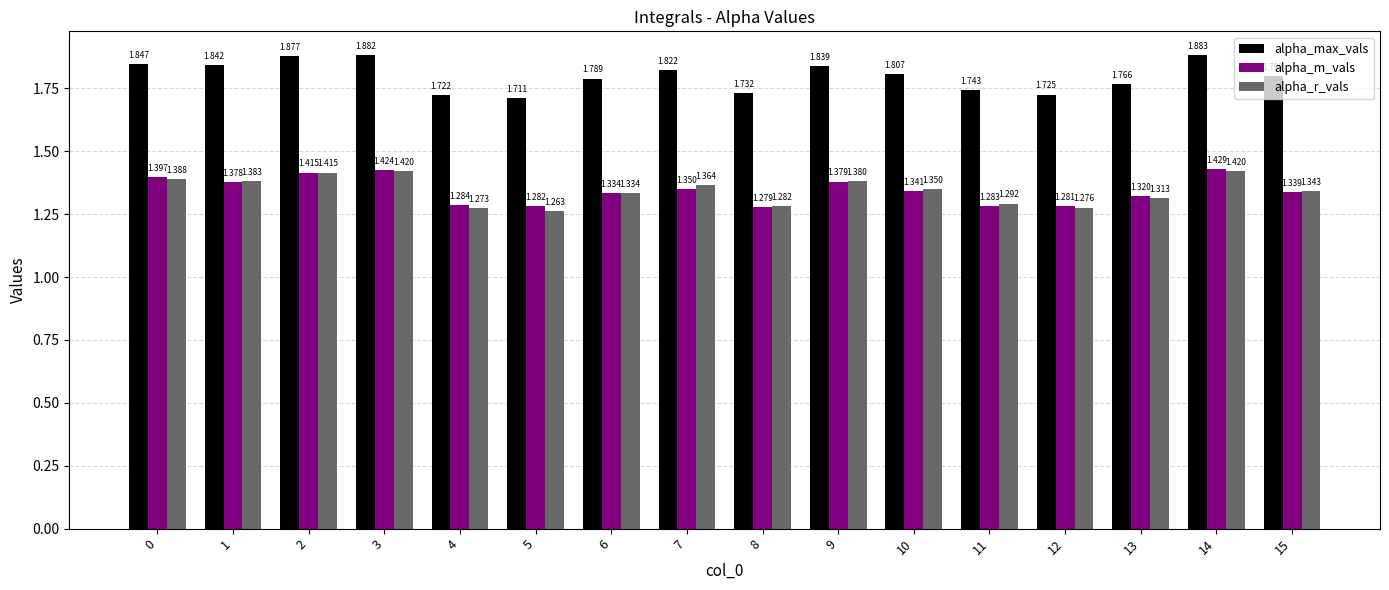

Which series changed the most between 1 and 13?

alpha_max_vals